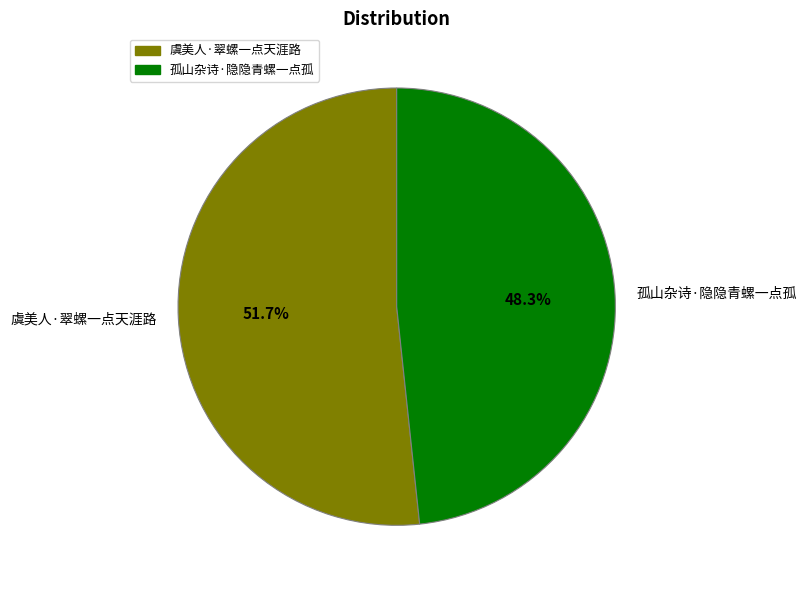

What is the ratio of the value at 孤山杂诗·隐隐青螺一点孤 to the value at 虞美人·翠螺一点天涯路?

0.9